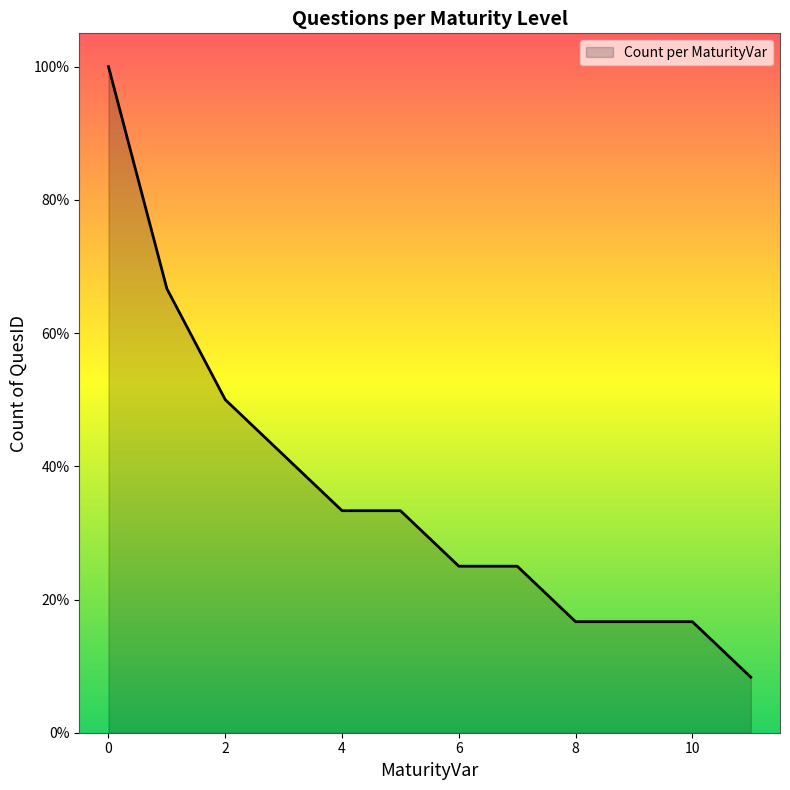

What is the difference between the maximum and minimum values?

91.7